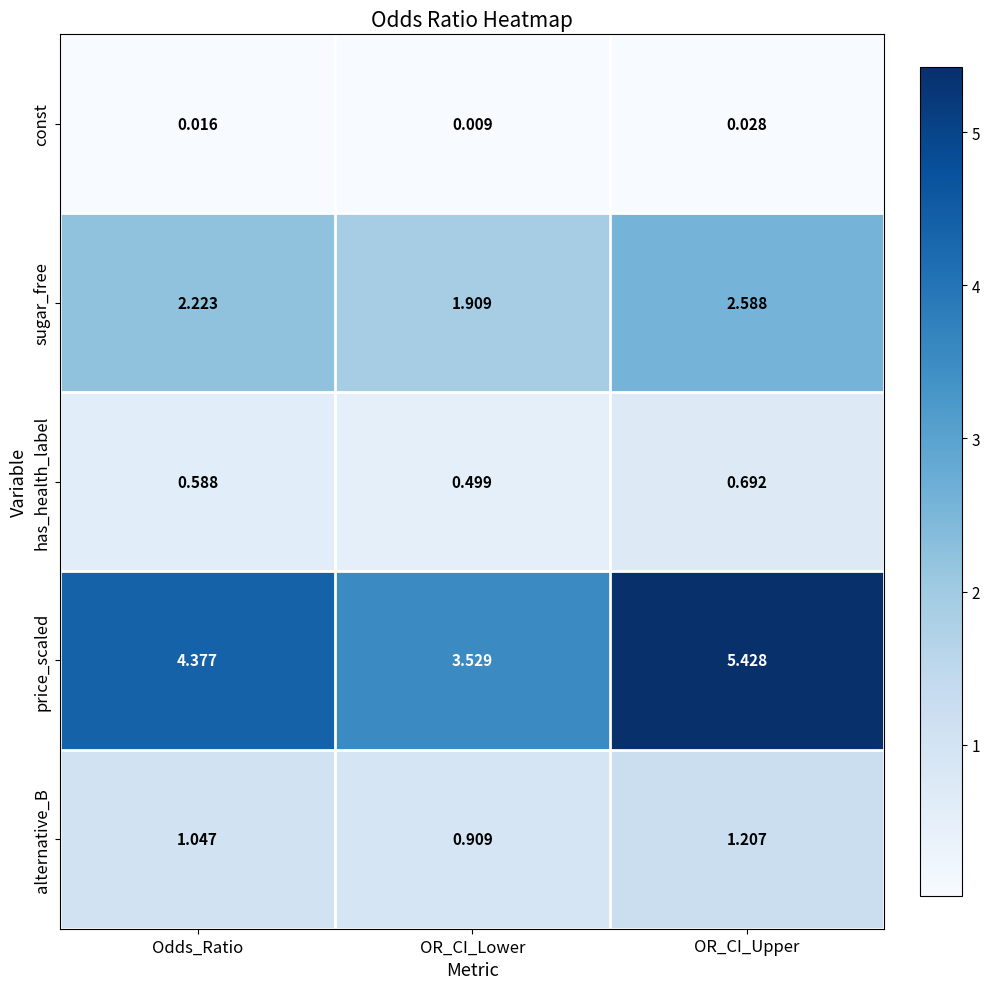

Where does the sugar_free series first go above 2?

Odds_Ratio